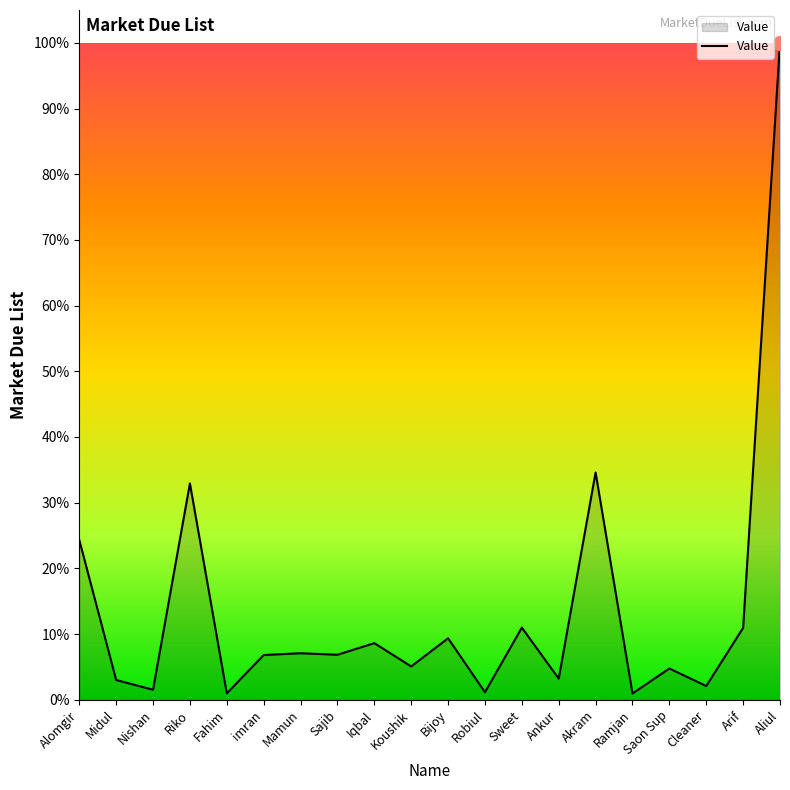

Does the chart have visible grid lines?

No